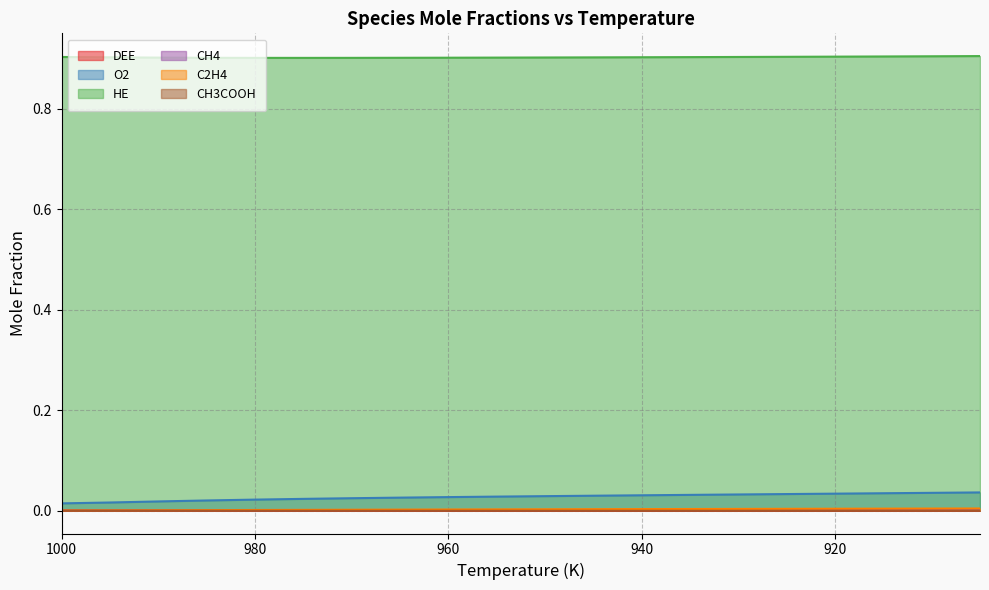

True or false: HE has a value of 1.6 at 975.

False